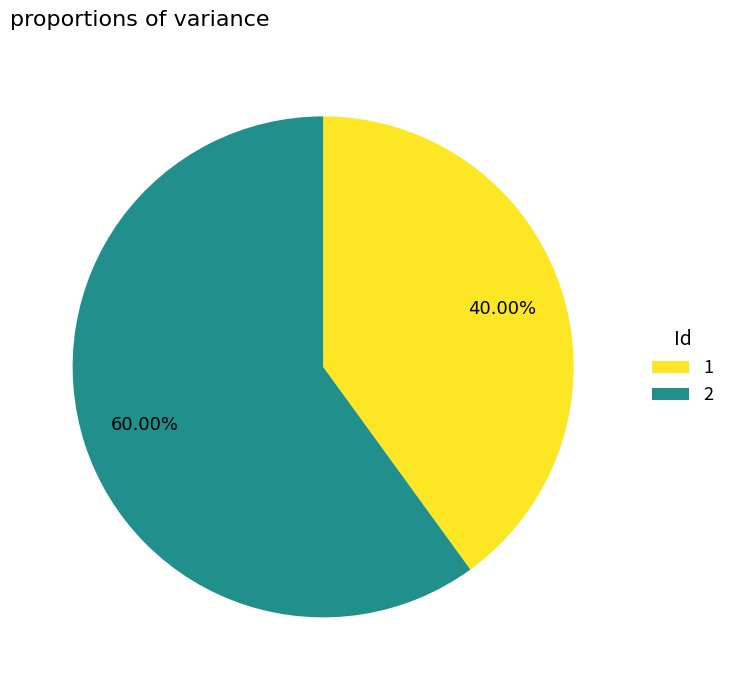

Is there a majority slice in this chart?

Yes